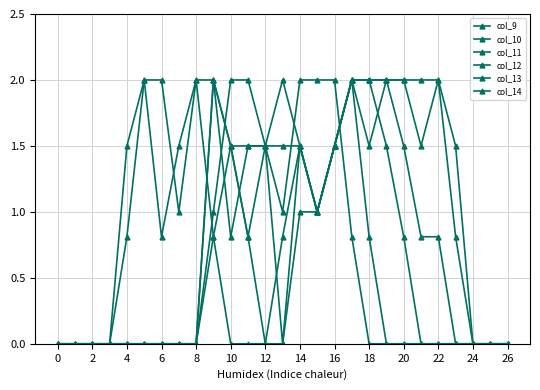

Count the number of categories in the chart.

27